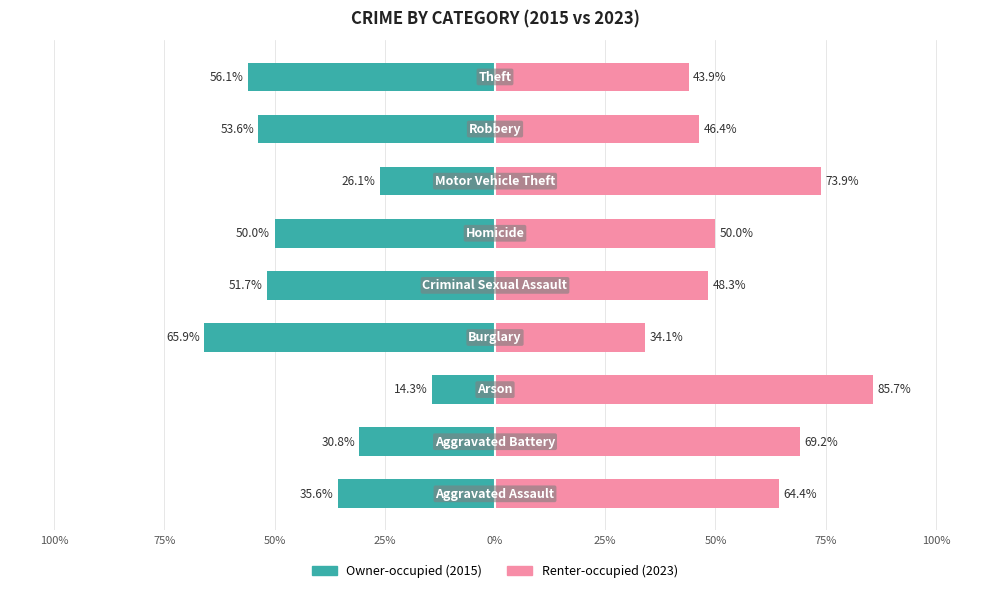

True or false: Owner-occupied has a value of -19.9 at 50%.

False